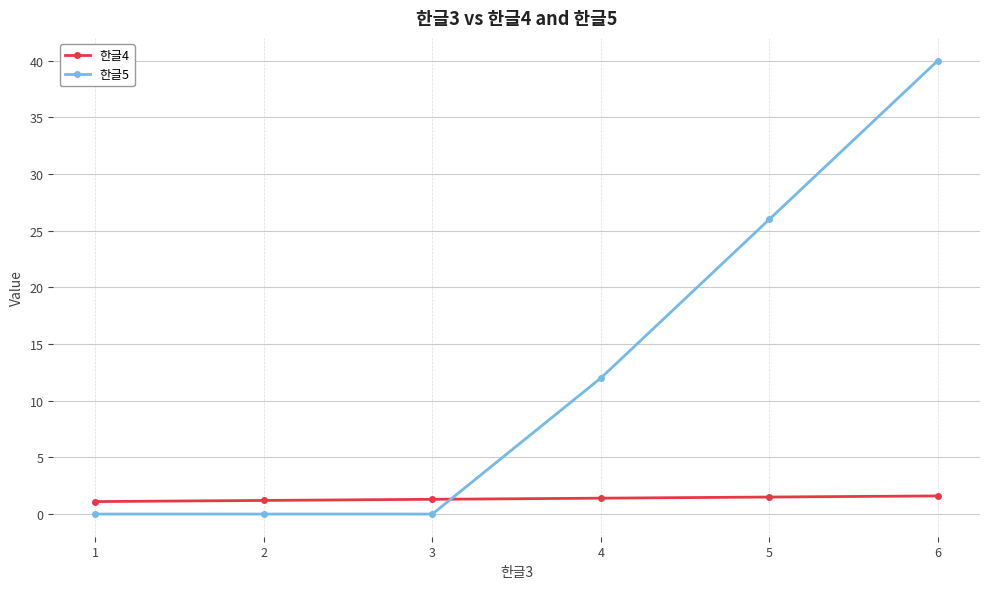

True or false: 한글4 has more than 2 points higher than both neighbors.

False